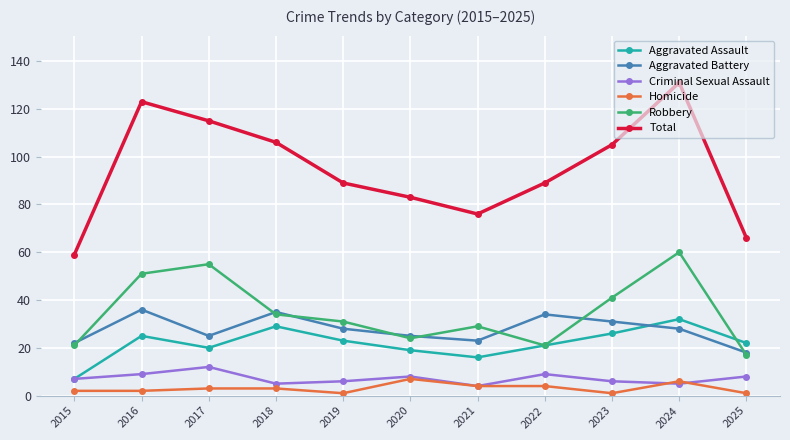

Is this an area chart (filled region under the line)?

No